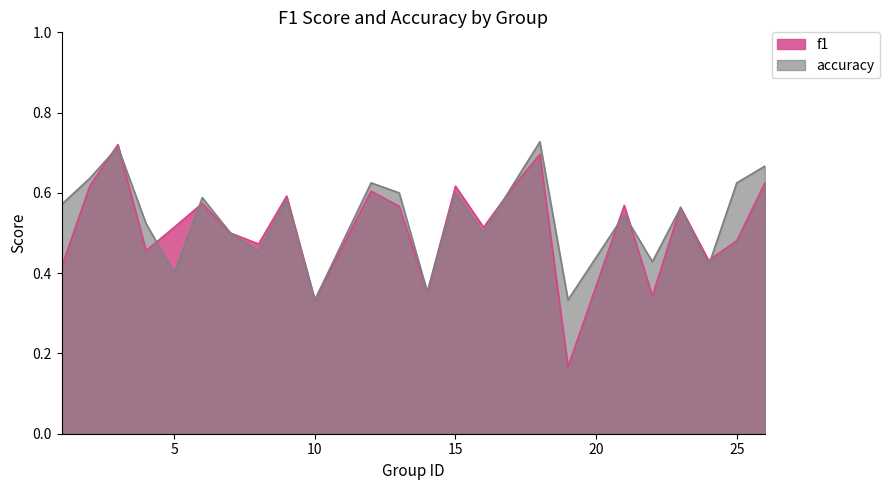

The value of accuracy at 26 is 0.7. True or false?

True